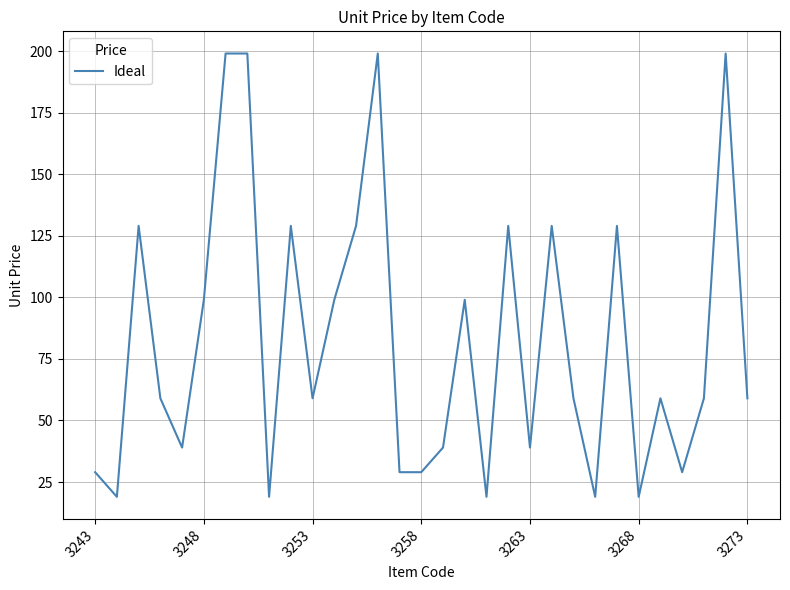

What is the difference between the maximum and minimum values?

180